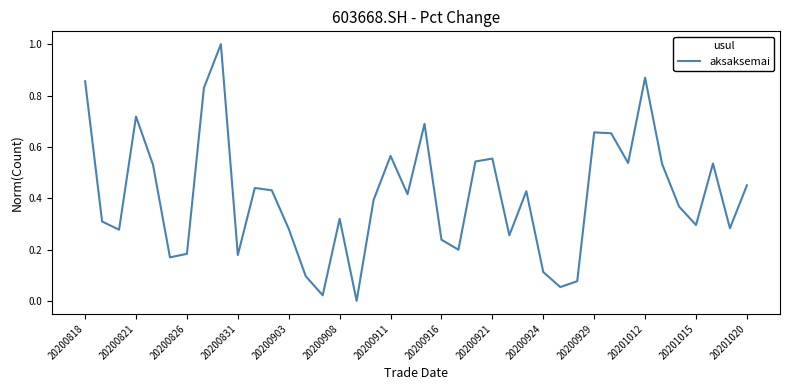

What is the difference between the maximum and minimum values?

1.0